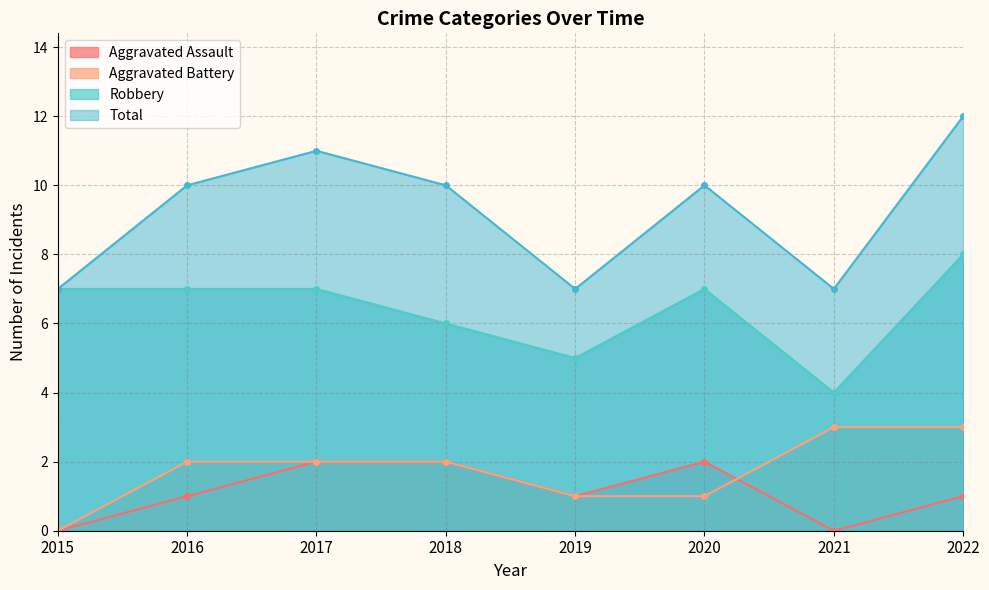

Reading left to right, transcribe all the data shown in this chart.

Aggravated Assault: 0	1	2	2	1	2	0	1
Aggravated Battery: 0	2	2	2	1	1	3	3
Robbery: 7	7	7	6	5	7	4	8
Total: 7	10	11	10	7	10	7	12